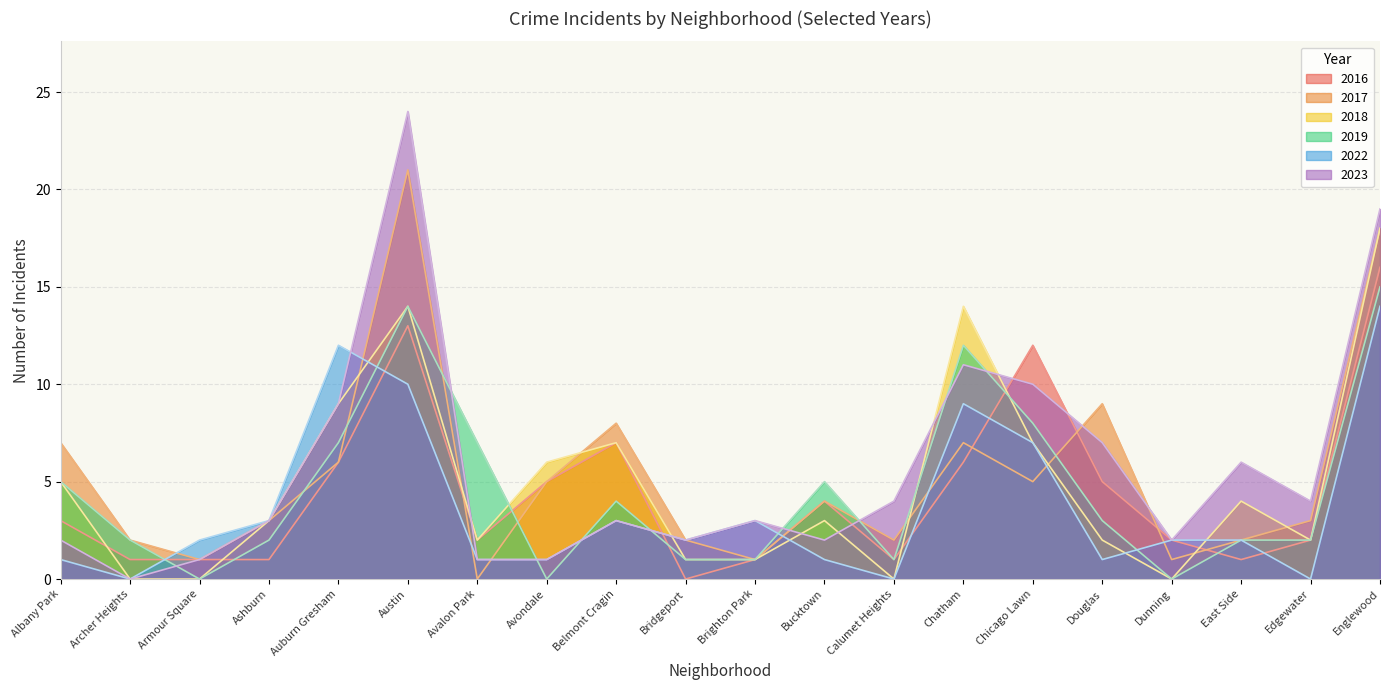

Which has a higher value, Archer Heights or East Side?

East Side